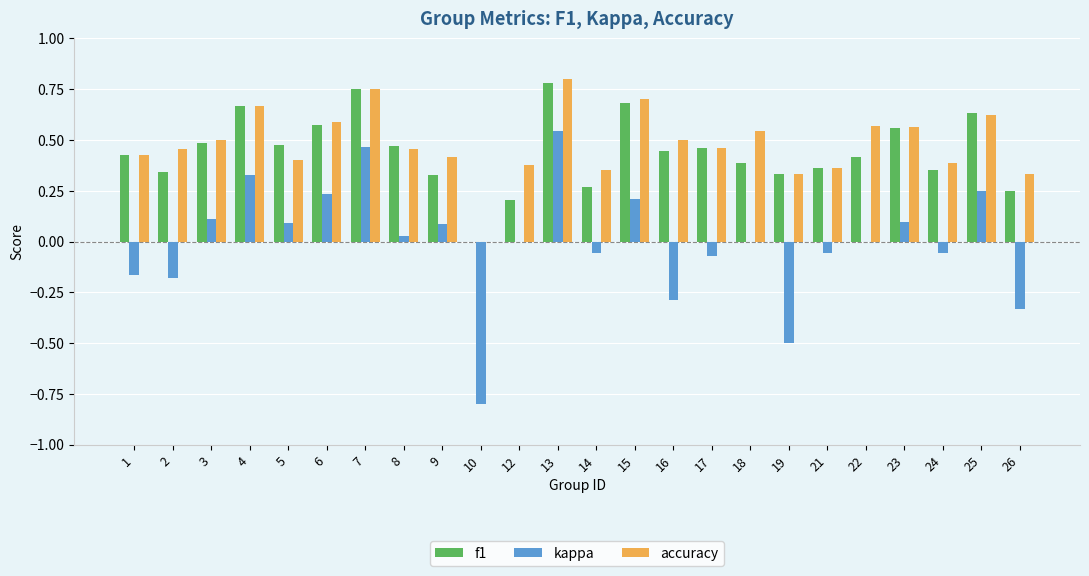

Between 10 and 24, which series saw the biggest shift?

kappa